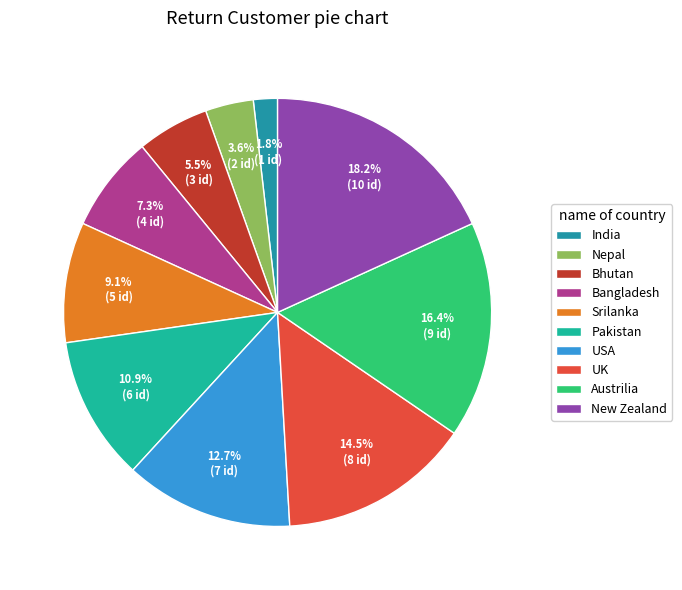

How much of the chart is everything except Nepal?

96.4%